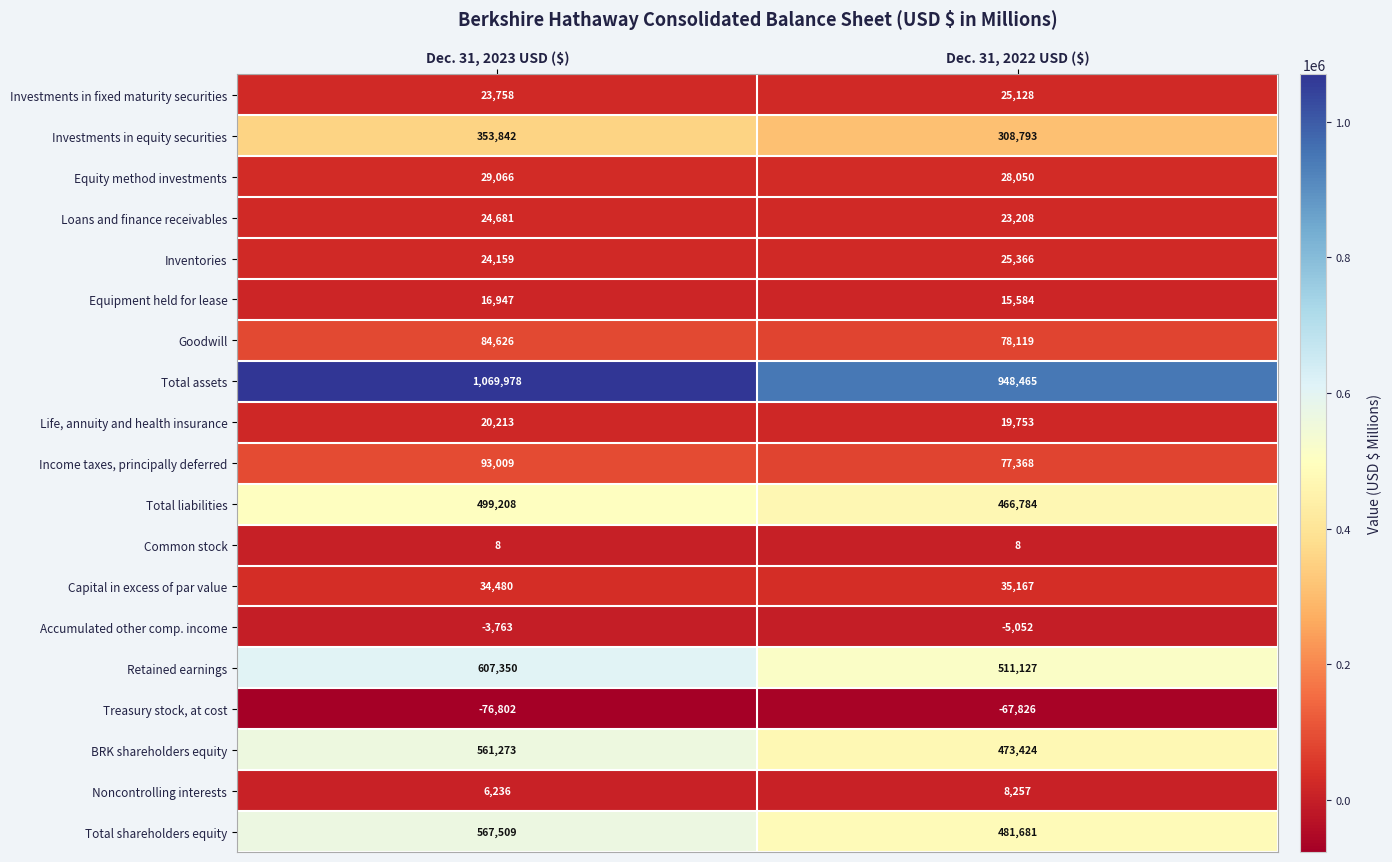

Rank the series by their maximum value, from lowest to highest.

Treasury stock, at cost, Accumulated other comp. income, Common stock, Noncontrolling interests, Equipment held for lease, Life, annuity and health insurance, Loans and finance receivables, Investments in fixed maturity securities, Inventories, Equity method investments, Capital in excess of par value, Goodwill, Income taxes, principally deferred, Investments in equity securities, Total liabilities, BRK shareholders equity, Total shareholders equity, Retained earnings, Total assets